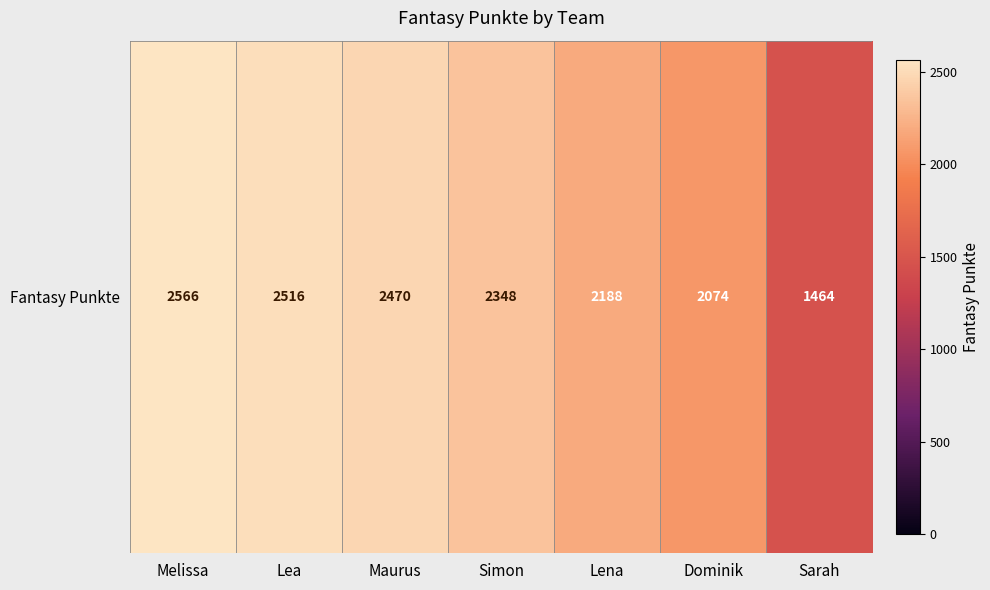

Rank the categories by value from highest to lowest.

Melissa, Lea, Maurus, Simon, Lena, Dominik, Sarah